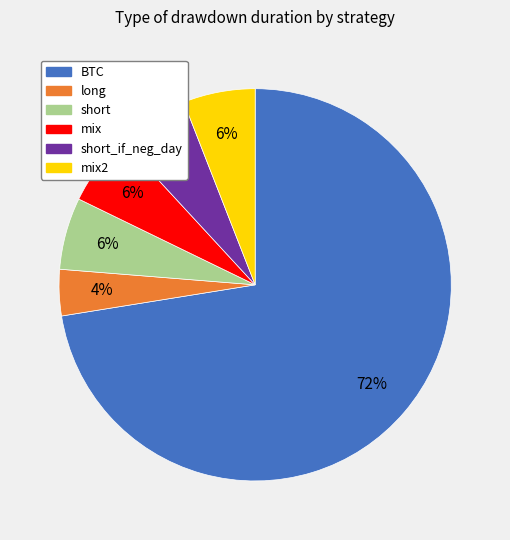

Which category accounts for the majority?

BTC